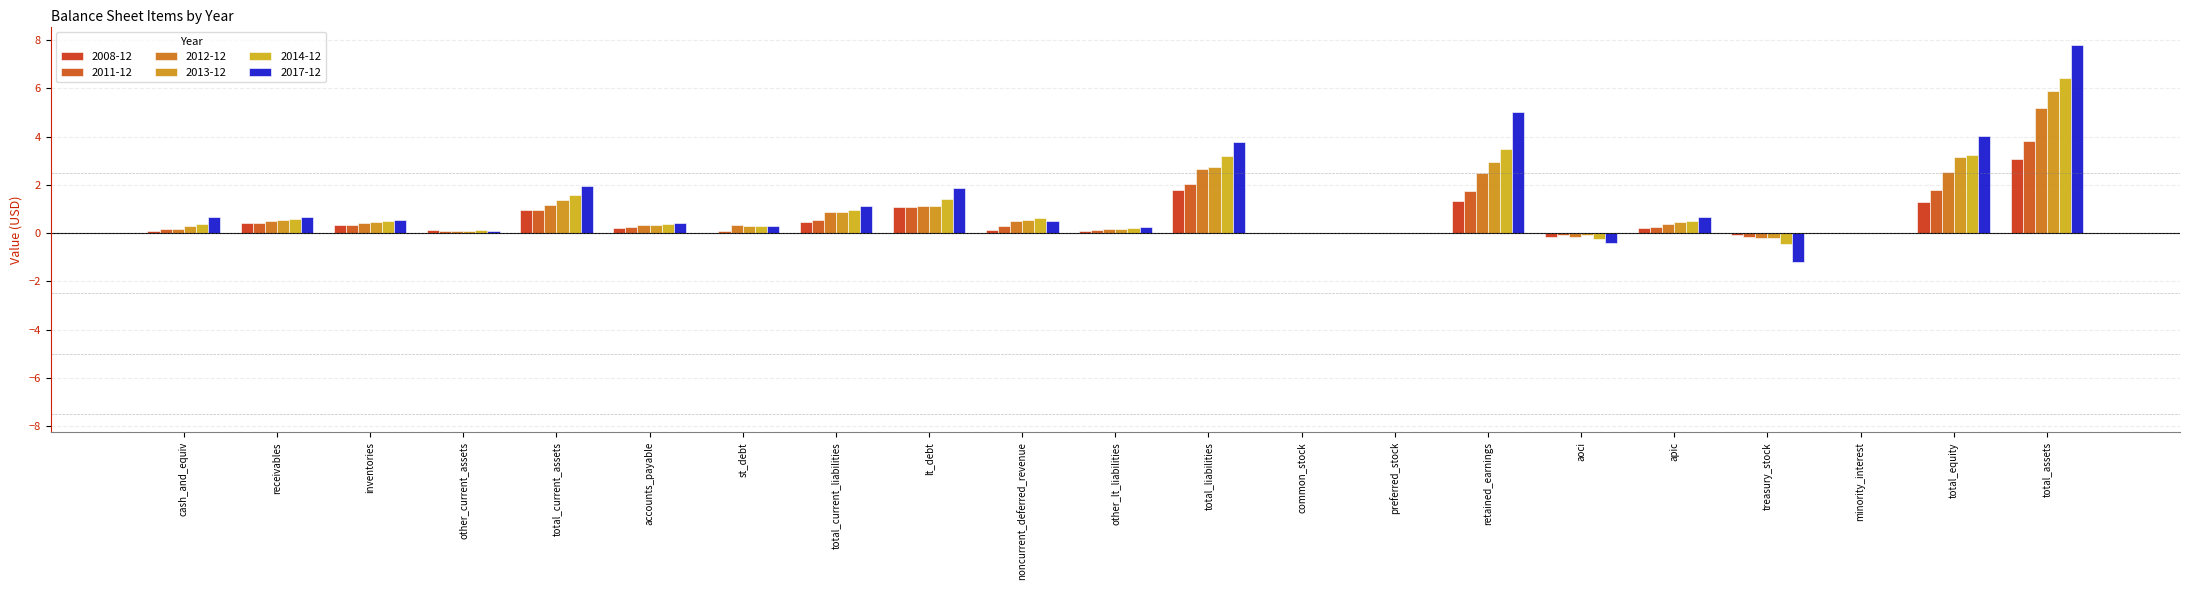

What is the difference between the maximum and minimum values in the 2017-12 series?

9.0